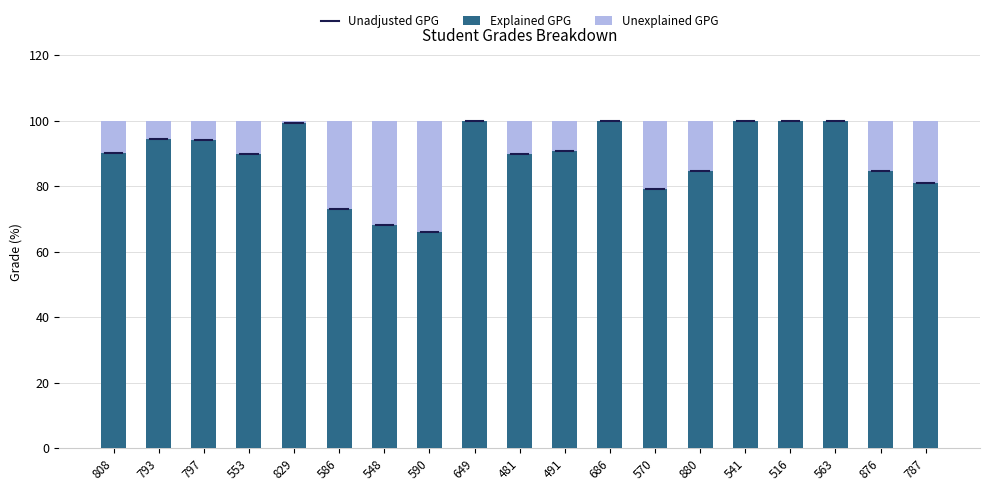

What is the approximate value of Explained GPG at 793?

94.3